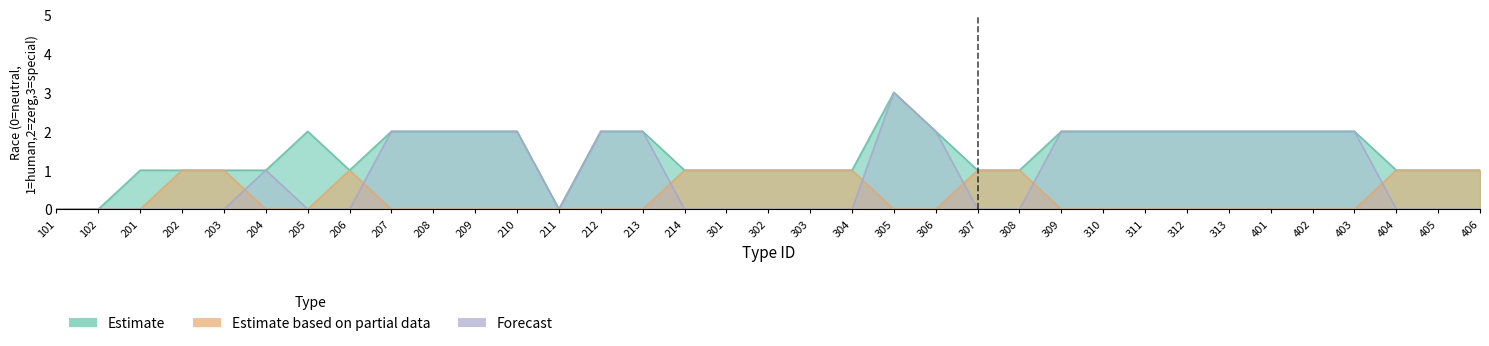

The value of Forecast at 301 is 1. True or false?

False